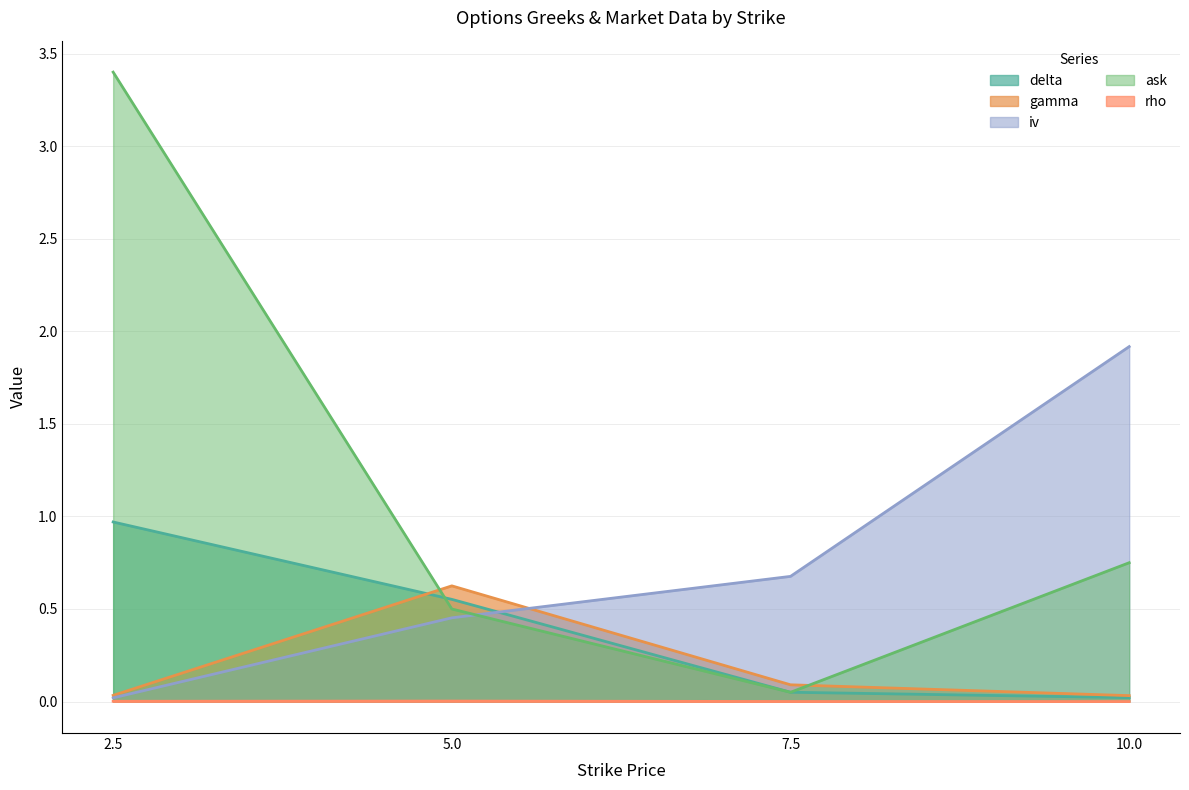

How many times do delta and ask cross each other?

2